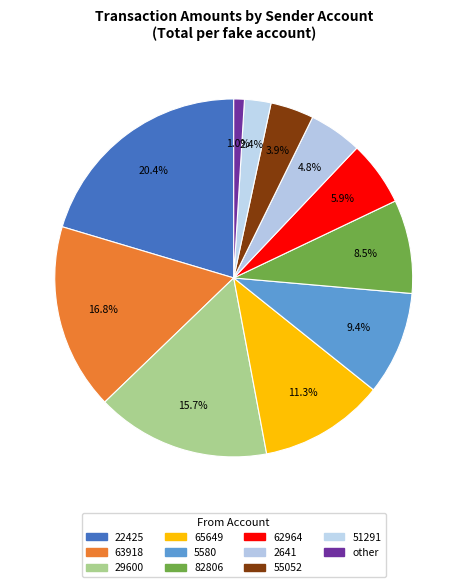

What percentage is NOT represented by other?

99.0%